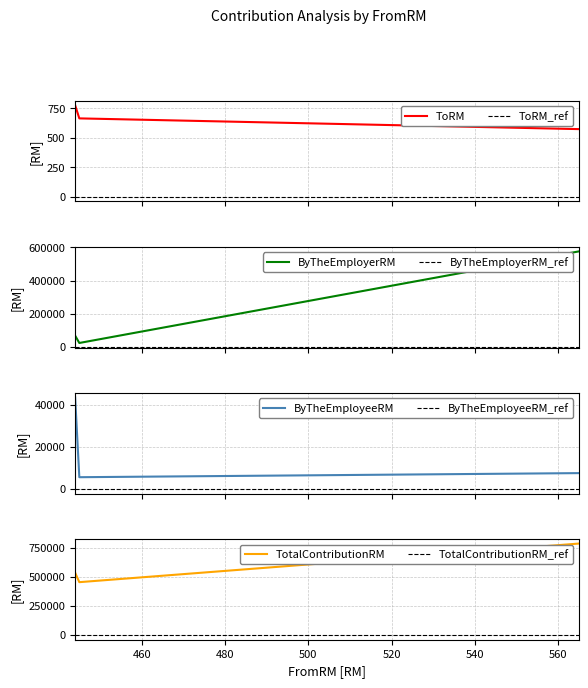

Between 565 and 444, which is larger?

444